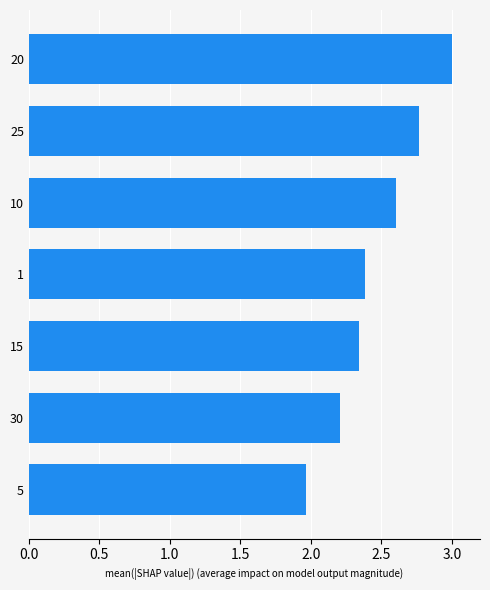

Which has a higher value, 20 or 5?

20